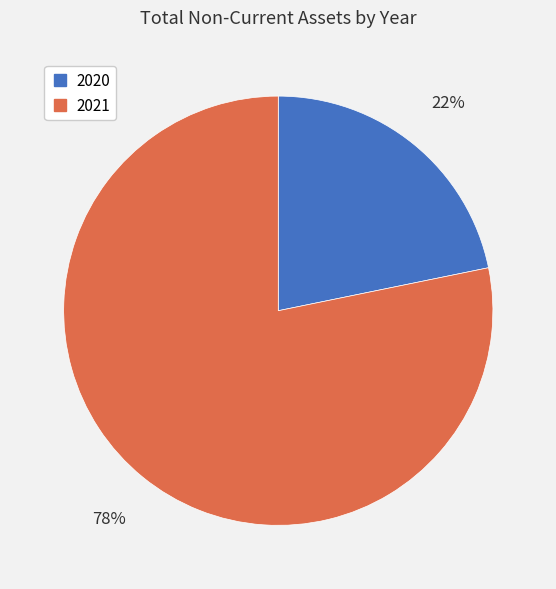

Is the sum of 2021 and 2020 greater than half?

Yes